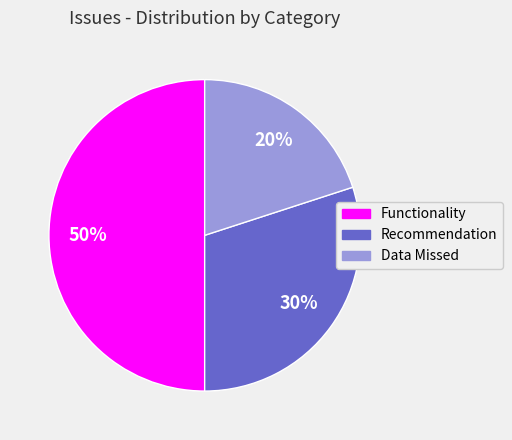

What percentage is the Recommendation slice, to the nearest percent?

30%